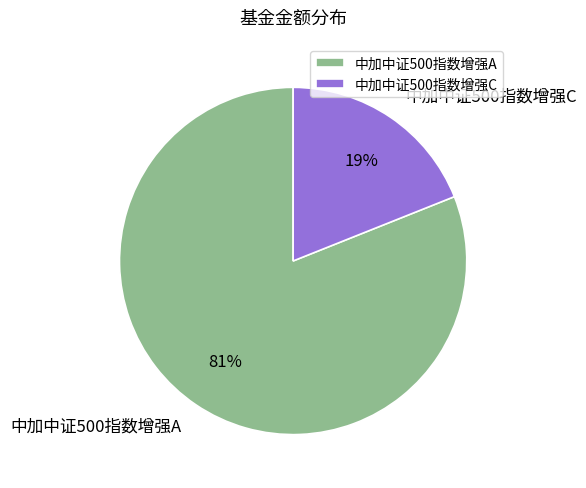

To the nearest percent, what is the average slice percentage?

50%